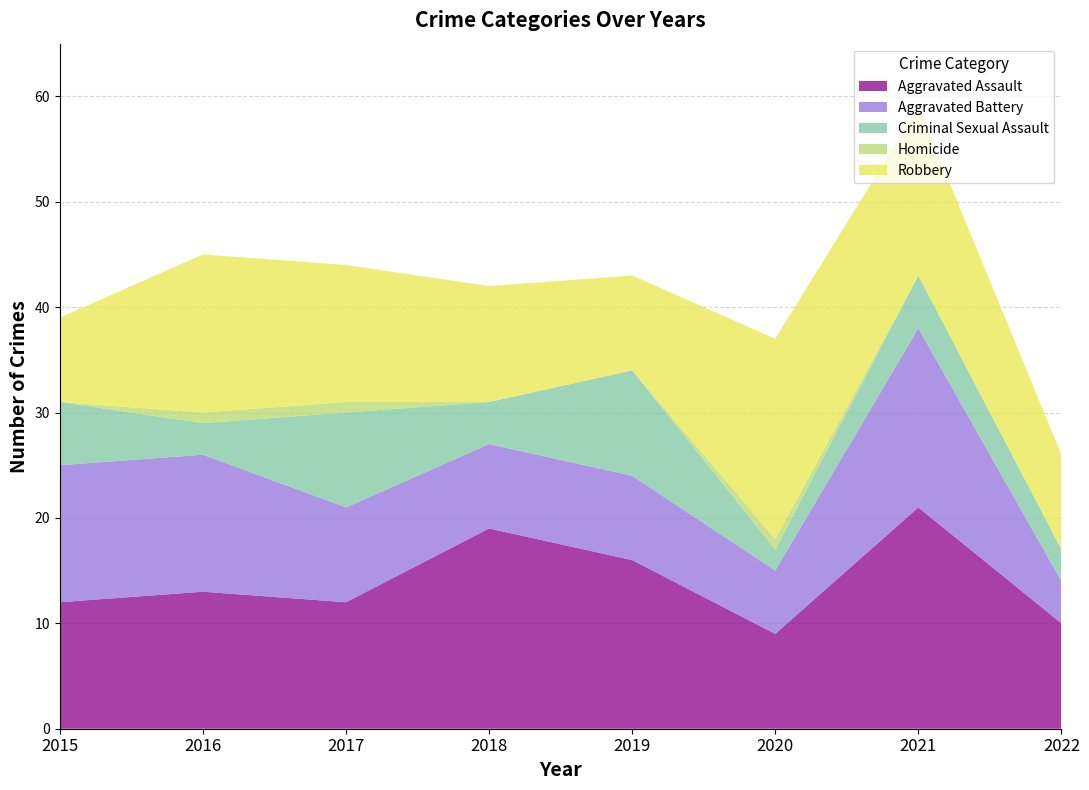

Reading left to right, what are all the values shown in this chart?

Aggravated Assault: 2015=12	2016=13	2017=12	2018=19	2019=16	2020=9	2021=21	2022=10
Aggravated Battery: 2015=13	2016=13	2017=9	2018=8	2019=8	2020=6	2021=17	2022=4
Criminal Sexual Assault: 2015=6	2016=3	2017=9	2018=4	2019=10	2020=2	2021=5	2022=3
Homicide: 2015=0	2016=1	2017=1	2018=0	2019=0	2020=1	2021=0	2022=0
Robbery: 2015=8	2016=15	2017=13	2018=11	2019=9	2020=19	2021=16	2022=9